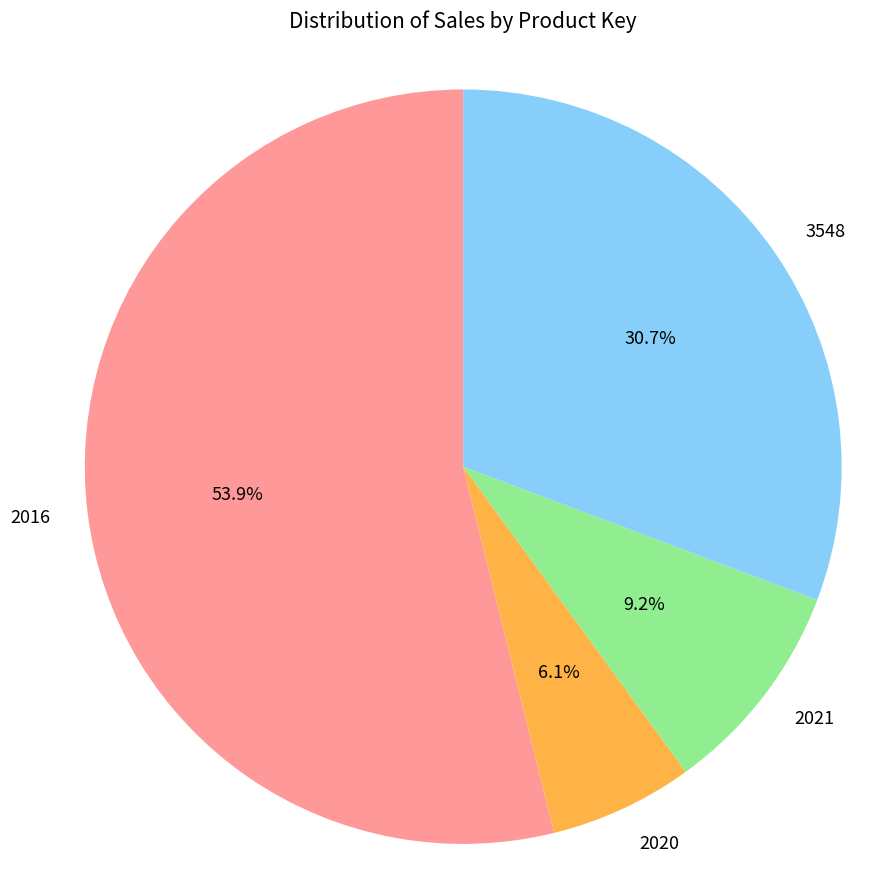

What percentage is the 2020 slice, to the nearest percent?

6%